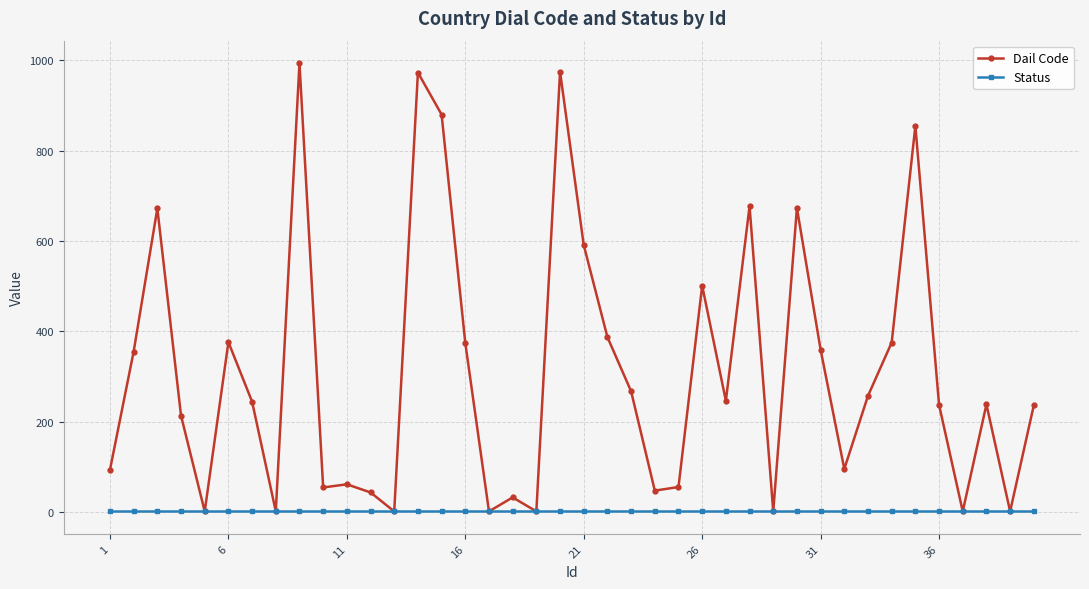

Which series has the largest range (max minus min)?

Dail Code